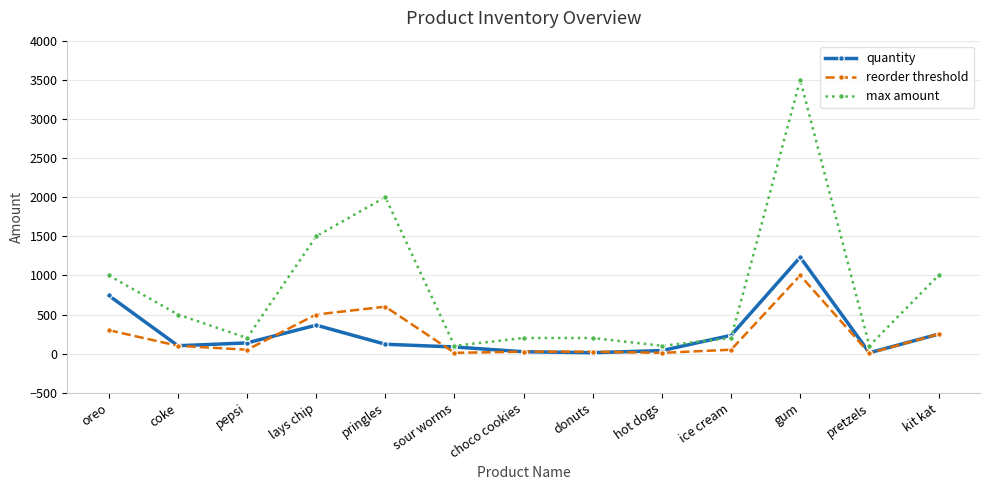

Is it true that reorder threshold equals 1000 at gum?

True